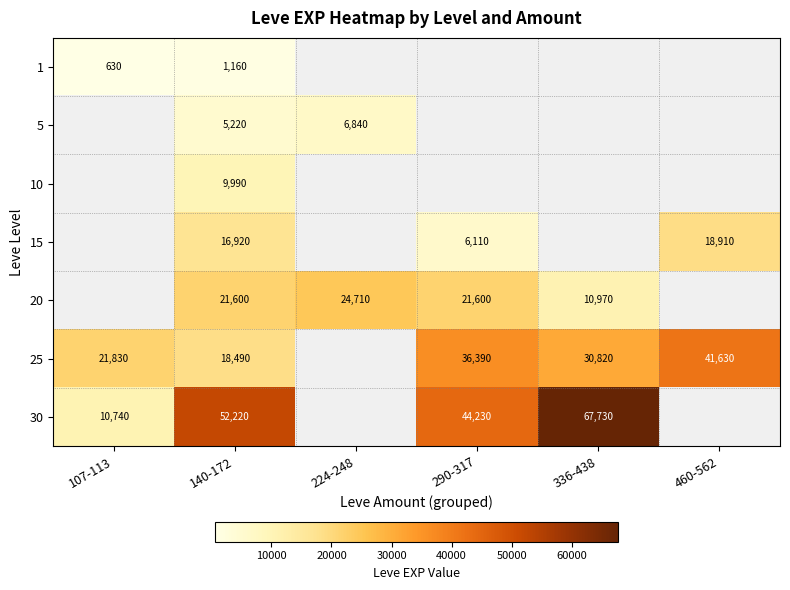

What is the total value across all series at 140-172?

125600